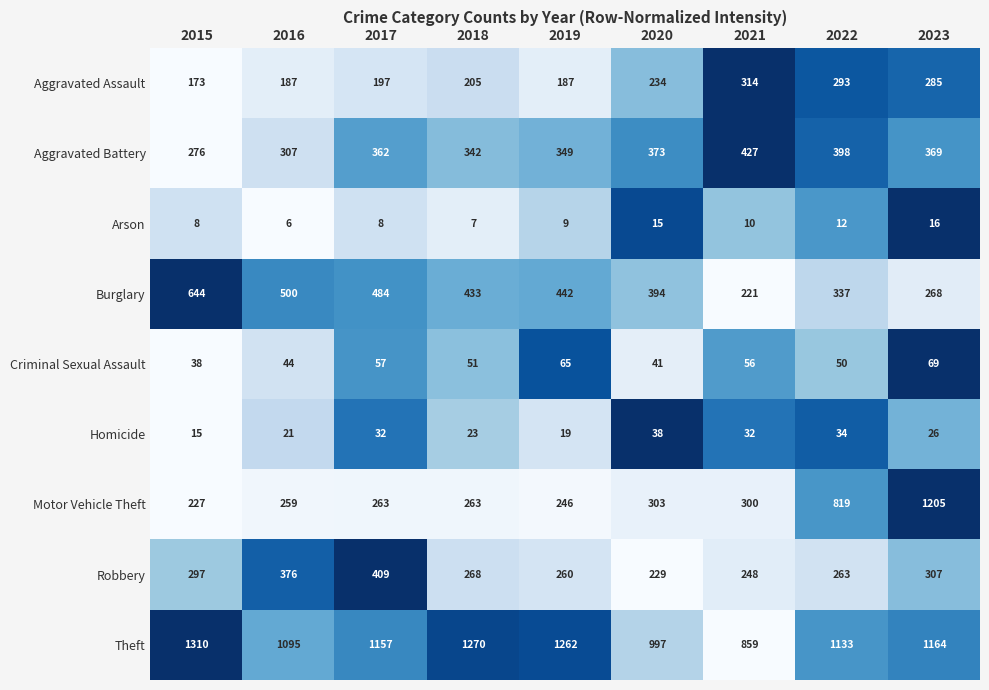

List the series in order of their peak value, highest first.

Theft, Motor Vehicle Theft, Burglary, Aggravated Battery, Robbery, Aggravated Assault, Criminal Sexual Assault, Homicide, Arson